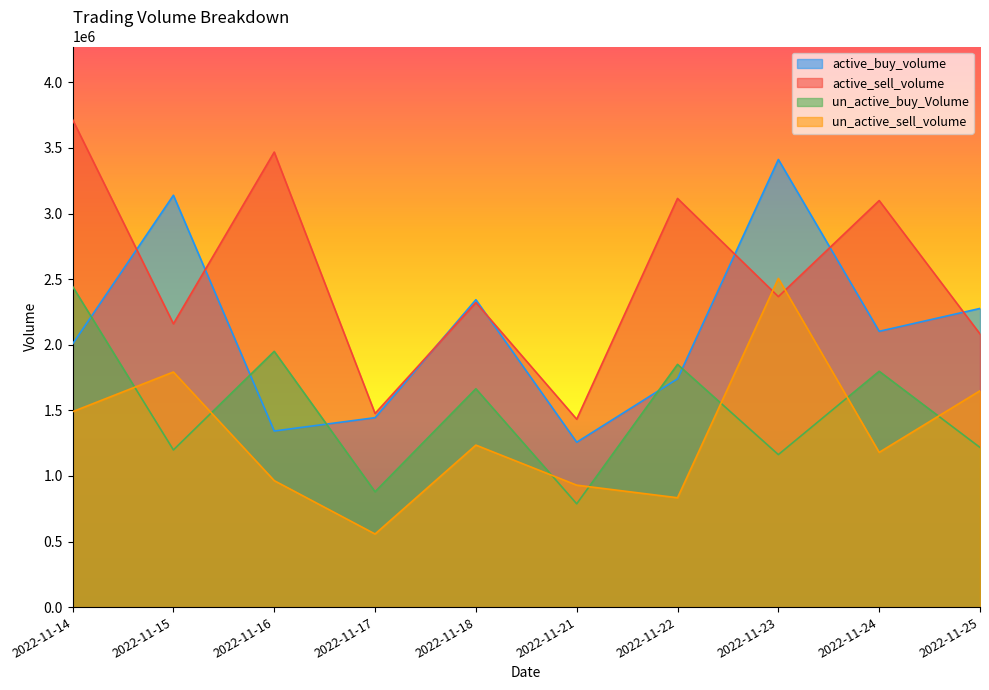

Reading left to right, extract all data points from this chart.

active_buy_volume: 2022-11-14=2005400	2022-11-15=3139720	2022-11-16=1342300	2022-11-17=1444100	2022-11-18=2343401	2022-11-21=1256853	2022-11-22=1740500	2022-11-23=3412424	2022-11-24=2102438	2022-11-25=2276800
active_sell_volume: 2022-11-14=3716300	2022-11-15=2159790	2022-11-16=3468900	2022-11-17=1476042	2022-11-18=2321800	2022-11-21=1432264	2022-11-22=3115500	2022-11-23=2366927	2022-11-24=3099300	2022-11-25=2082500
un_active_buy_Volume: 2022-11-14=2444500	2022-11-15=1198026	2022-11-16=1949800	2022-11-17=879310	2022-11-18=1664599	2022-11-21=787483	2022-11-22=1850400	2022-11-23=1162492	2022-11-24=1797836	2022-11-25=1217000
un_active_sell_volume: 2022-11-14=1489700	2022-11-15=1792200	2022-11-16=964000	2022-11-17=557200	2022-11-18=1234901	2022-11-21=929482	2022-11-22=833600	2022-11-23=2505805	2022-11-24=1179538	2022-11-25=1649200